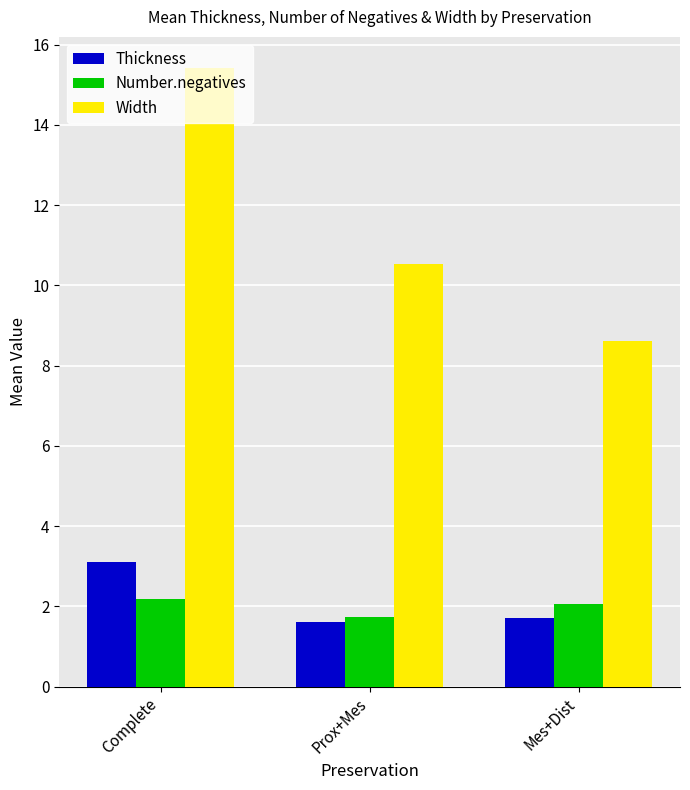

What is the greatest value displayed?

15.4